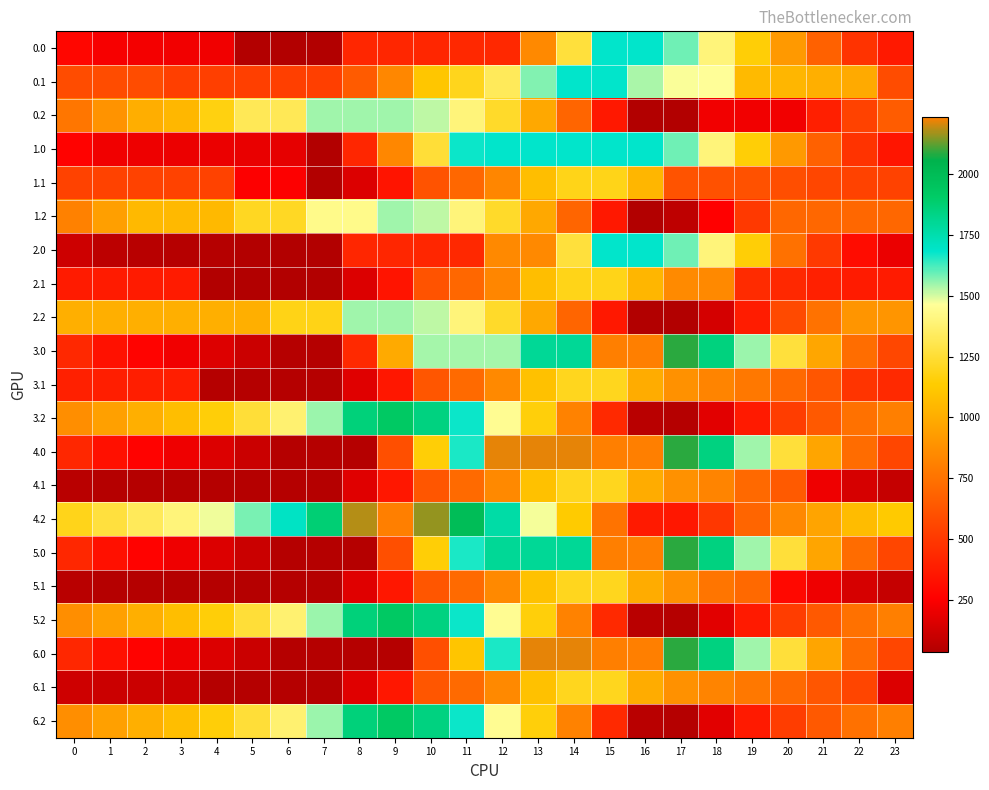

Which label corresponds to the largest value in the chart?

15